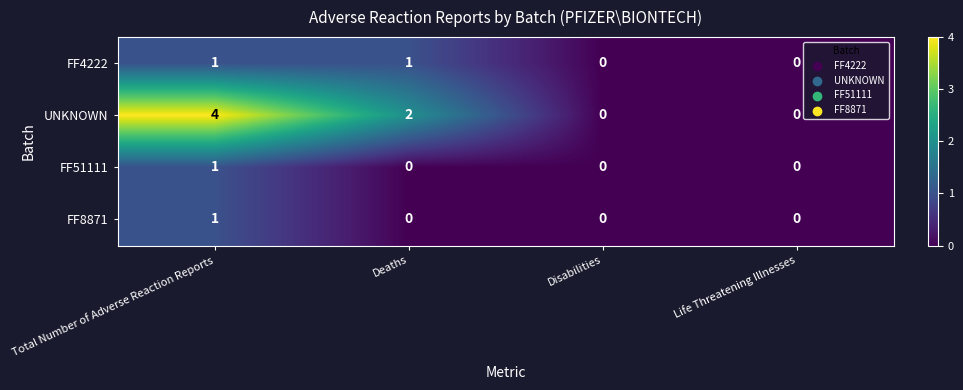

Which series has the largest range (max minus min)?

UNKNOWN